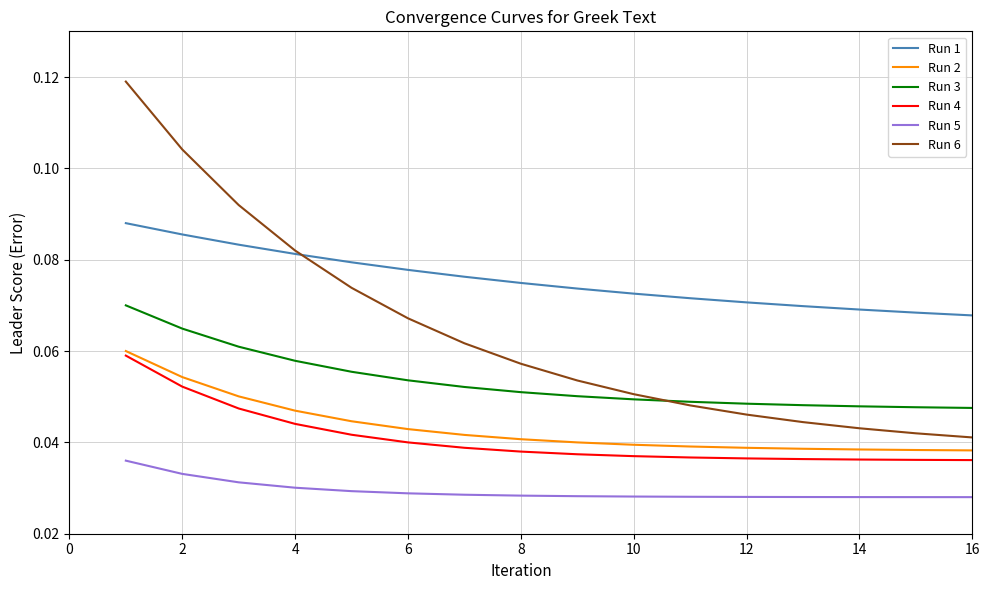

True or false: Run 3 and Run 4 intersect in this chart.

False